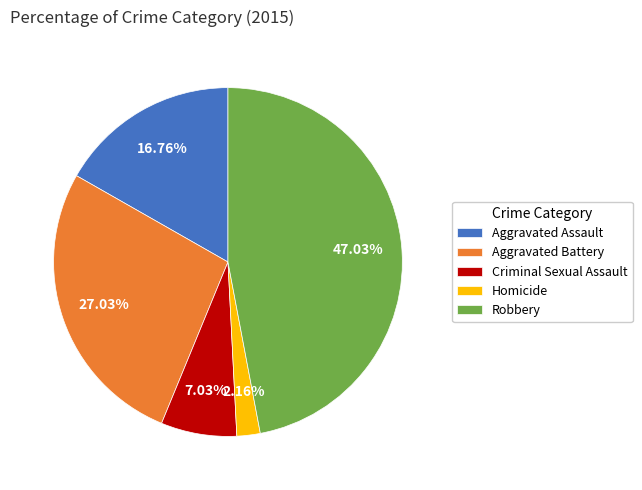

To the nearest percent, what percentage of the pie is Aggravated Battery?

27%